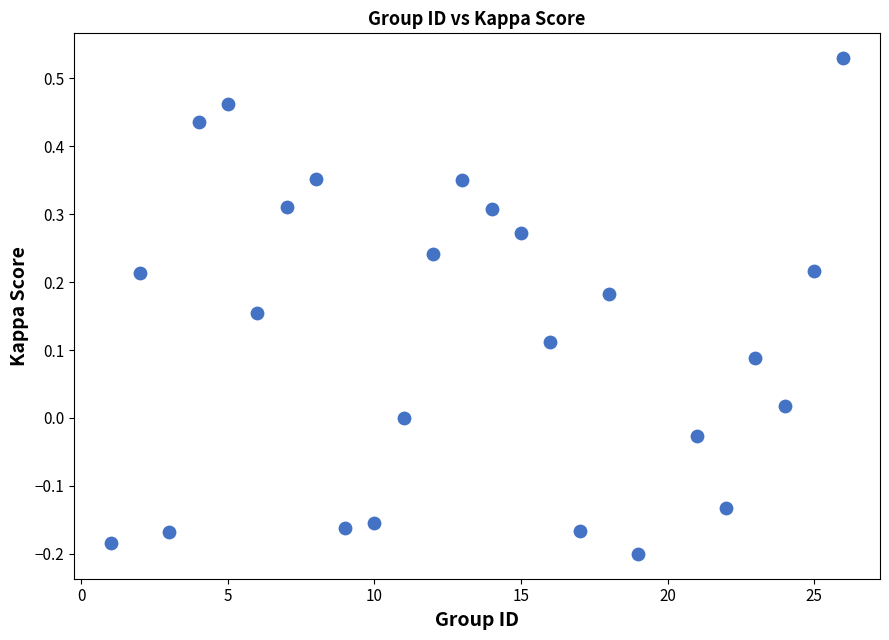

What is the range of Y values (max minus min)?

0.7